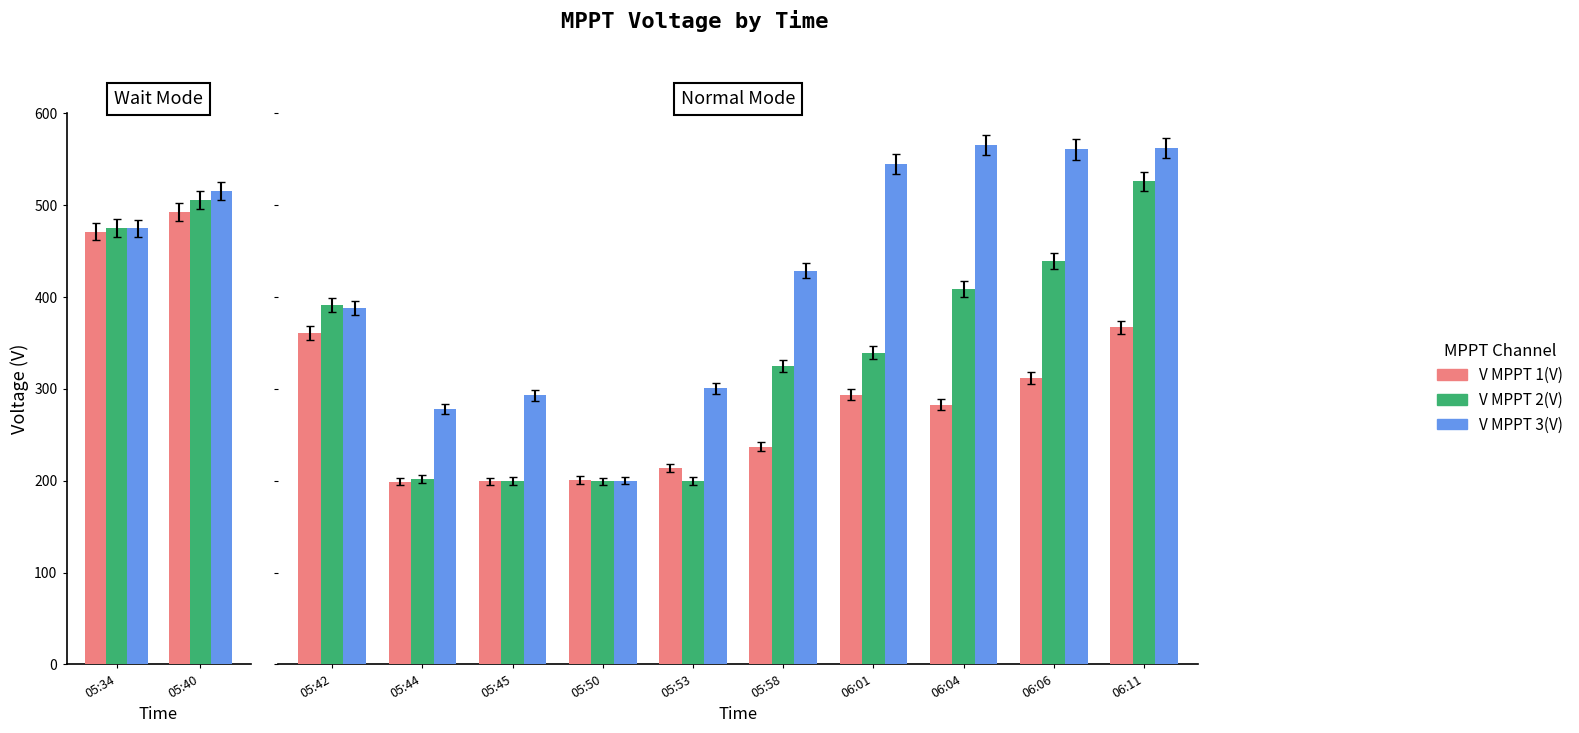

Rank the series at 06:11 from highest to lowest value.

V MPPT 3(V), V MPPT 2(V), V MPPT 1(V)